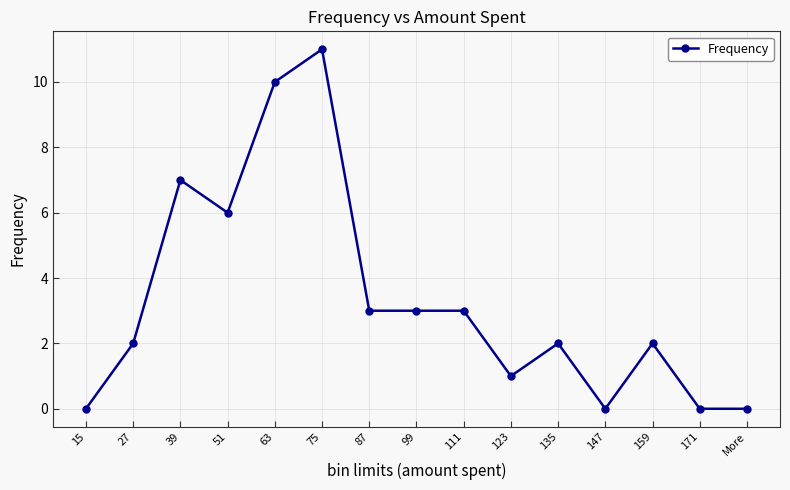

At which category does the data reach its first local valley?

51